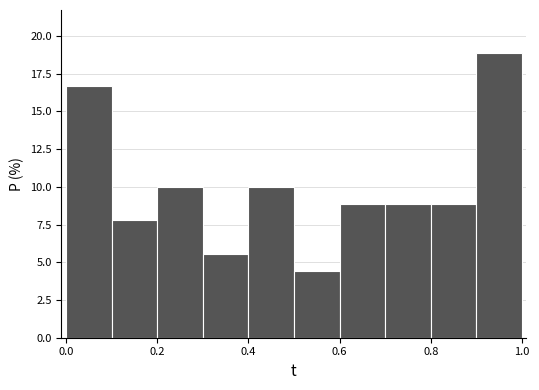

Reading left to right, transcribe this chart: for each bar, give the range it covers on the x-axis and its height. Neither the bar edges nor the heights are printed on the chart, so give them approximately, as read against the axes.

0.0 to 0.1: 16.5
0.1 to 0.2: 8.0
0.2 to 0.3: 10.0
0.3 to 0.4: 5.5
0.4 to 0.5: 10.0
0.5 to 0.6: 4.5
0.6 to 0.7: 9.0
0.7 to 0.8: 9.0
0.8 to 0.9: 9.0
0.9 to 1.0: 19.0